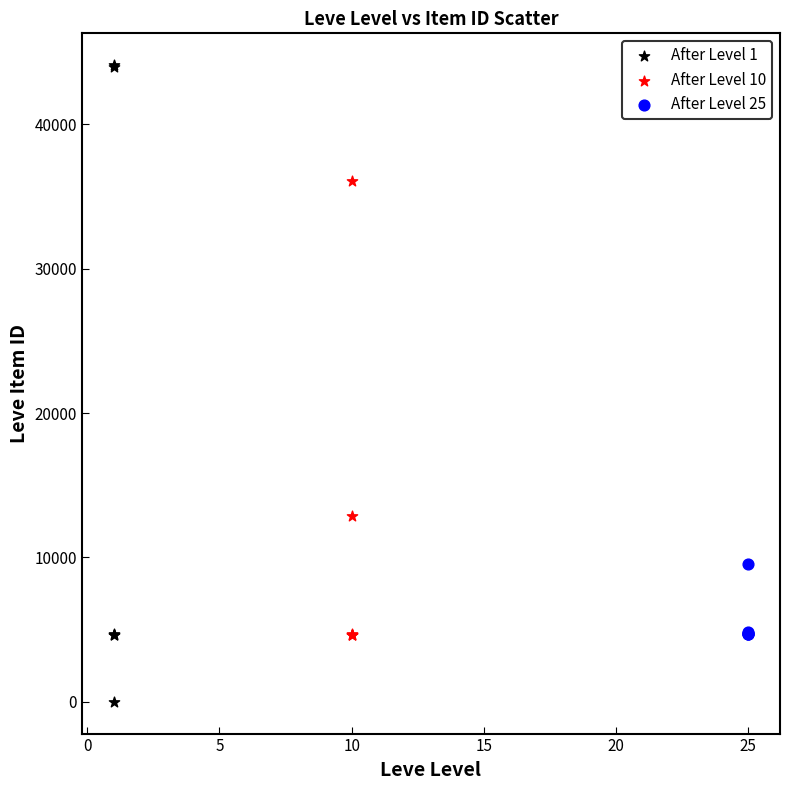

Which series reaches the minimum Y coordinate?

After Level 1